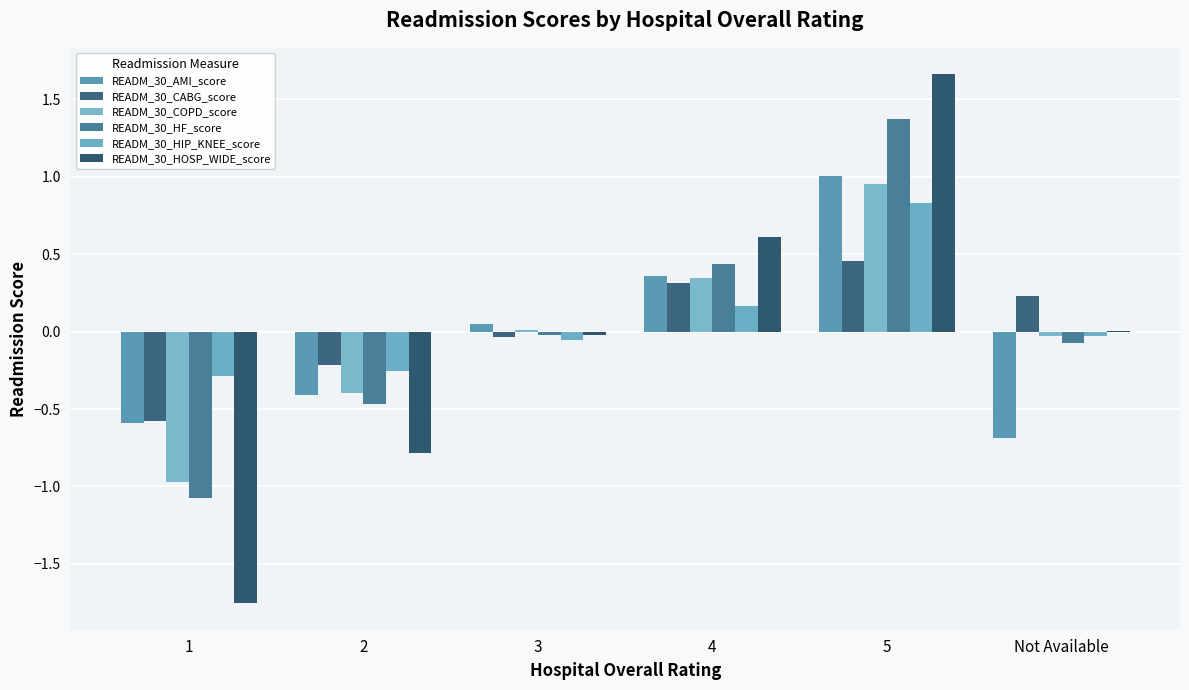

Which has a higher value, 2 or 5?

5